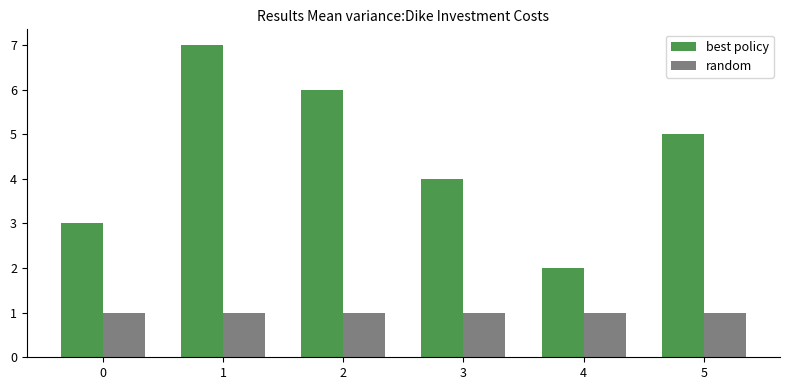

What is the average value of the random series?

1